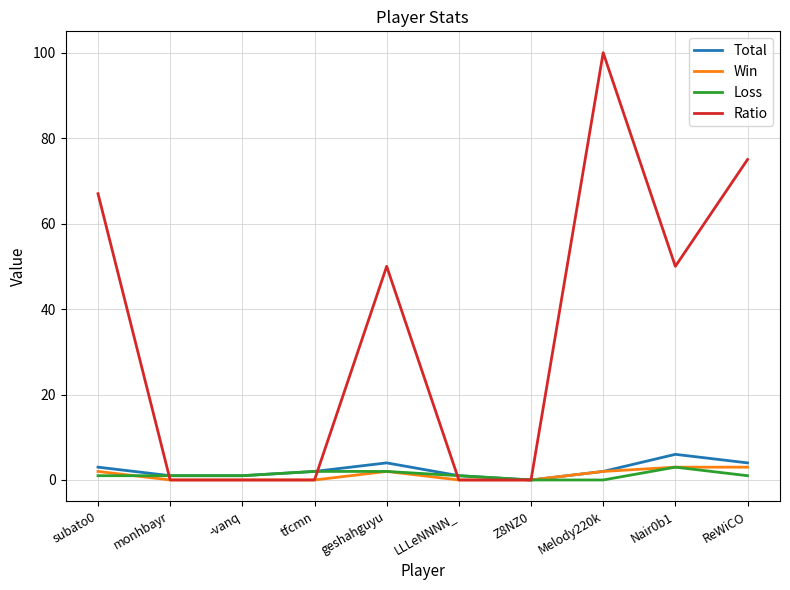

Which series changed the most between subato0 and -vanq?

Ratio